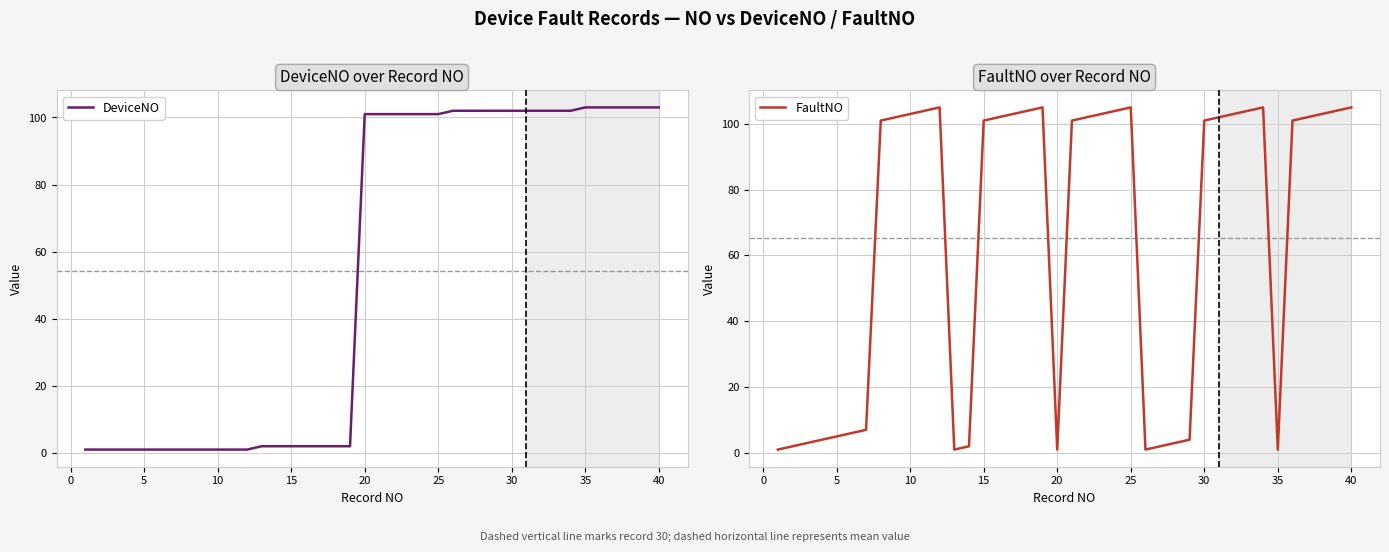

Rank the series by their average value, from lowest to highest.

DeviceNO, FaultNO